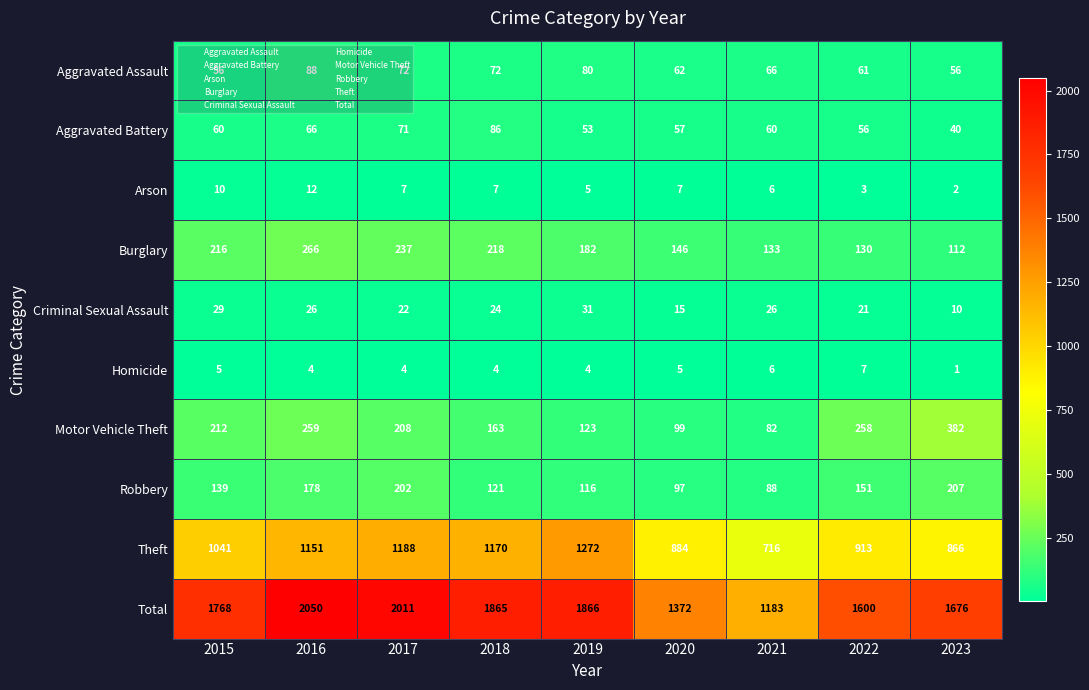

What is the greatest value displayed?

2050